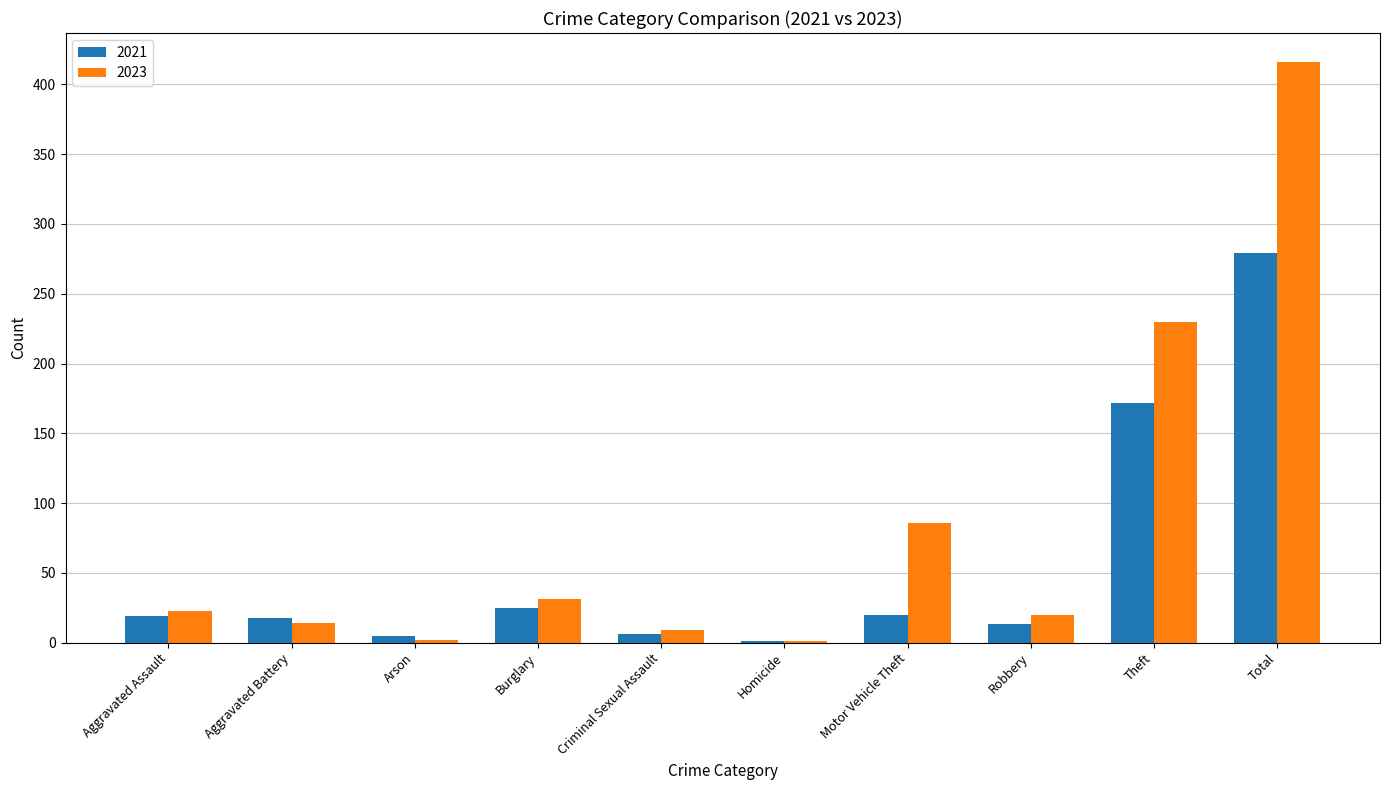

At which label is 2023 closest to 208?

Theft